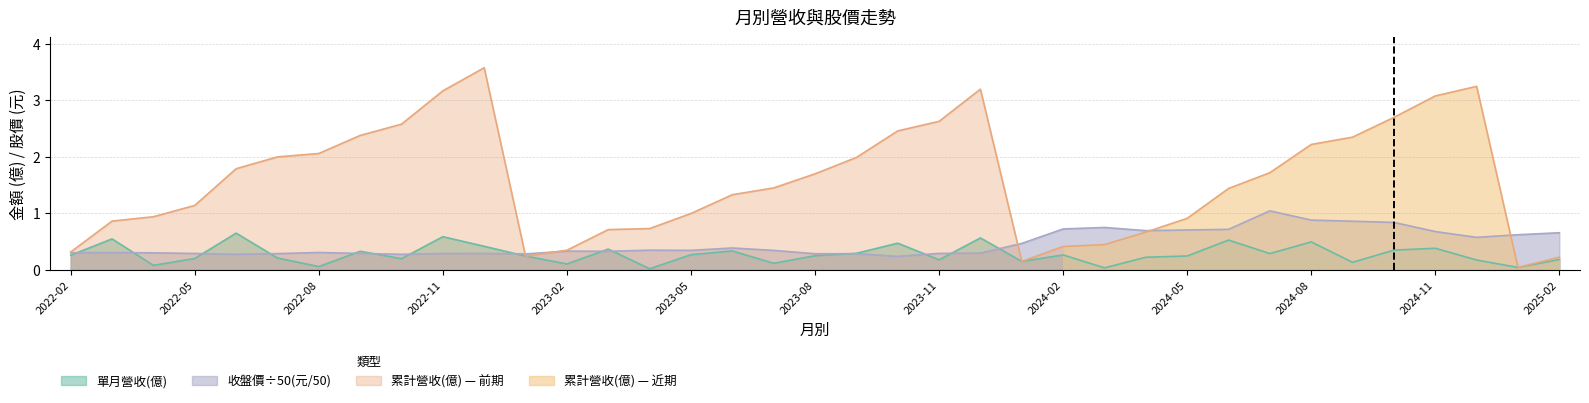

Which category has the highest value across all series?

2022-12